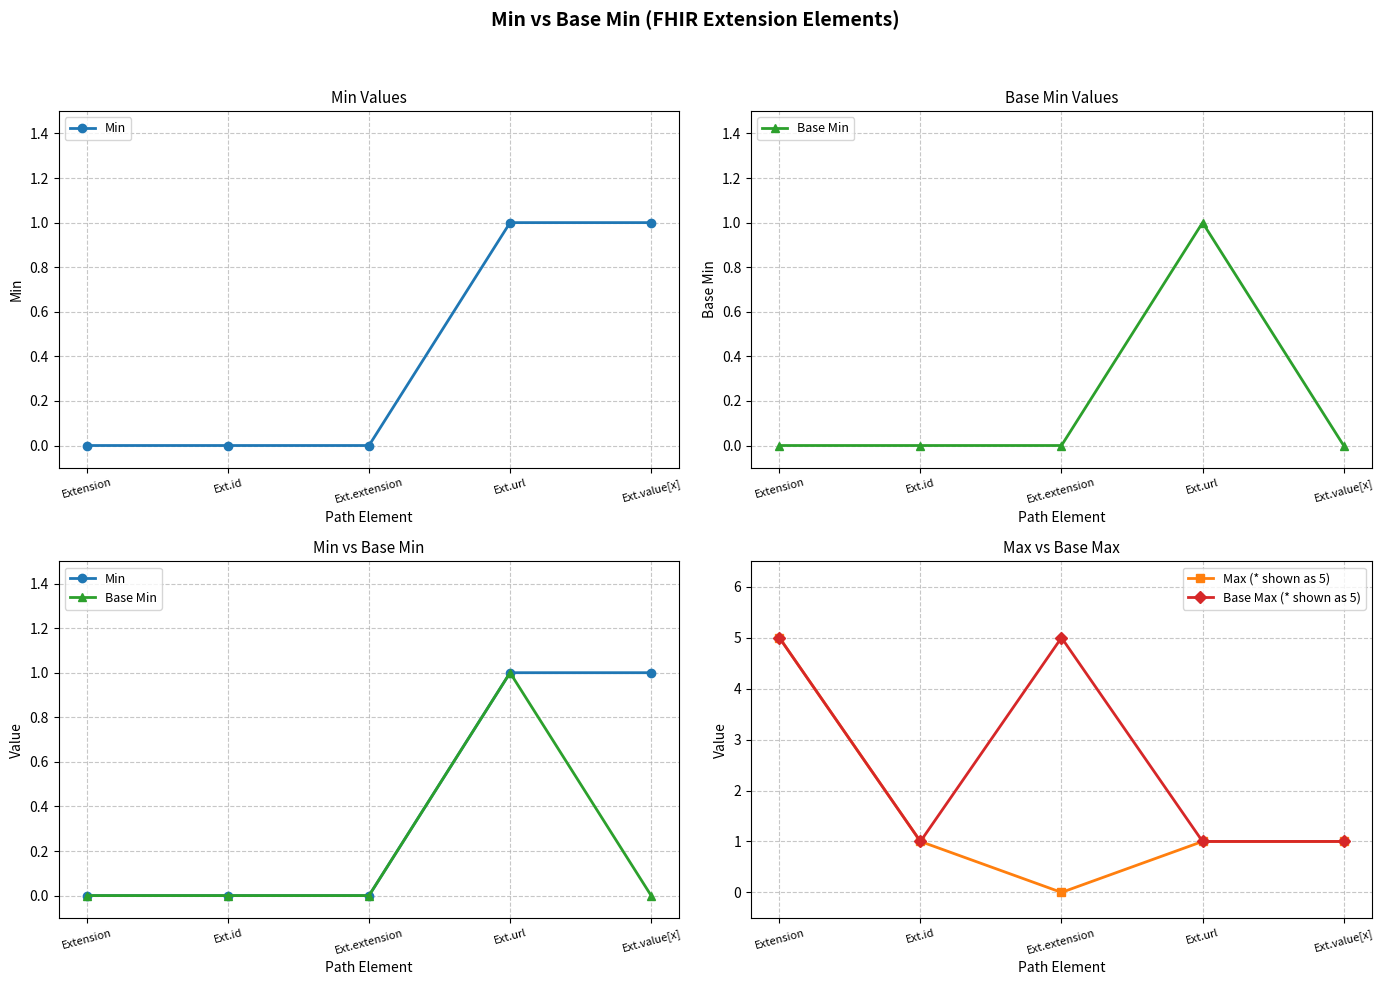

How many Base Min values are between 0 and 1?

5